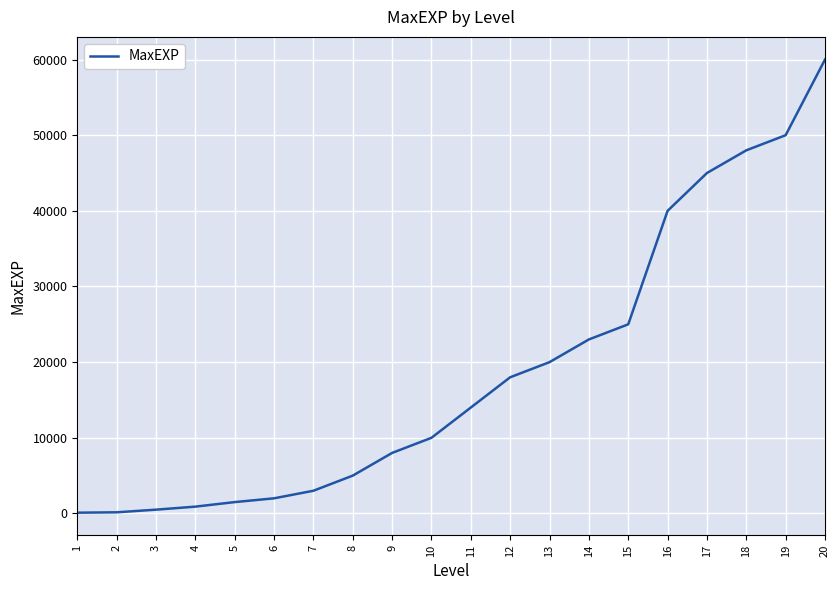

What is the sum of all values?

374150